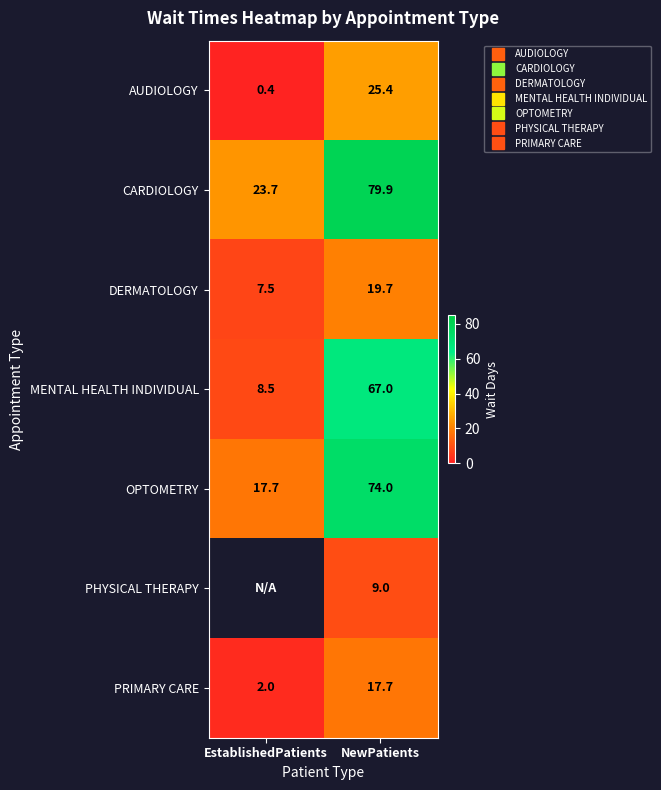

List the labels in order of PHYSICAL THERAPY value, smallest first.

EstablishedPatients, NewPatients